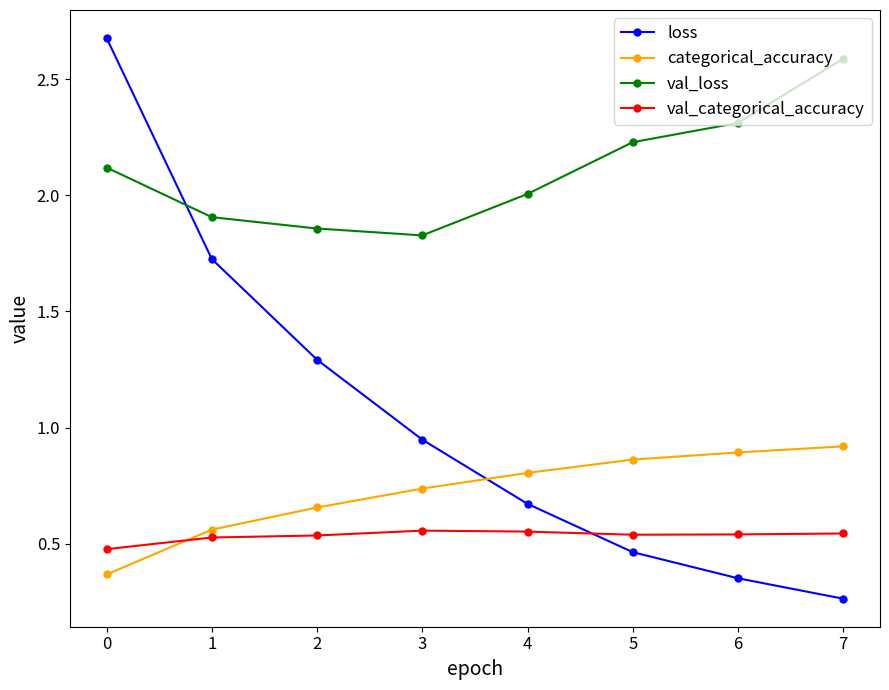

Does the chart have visible grid lines?

No